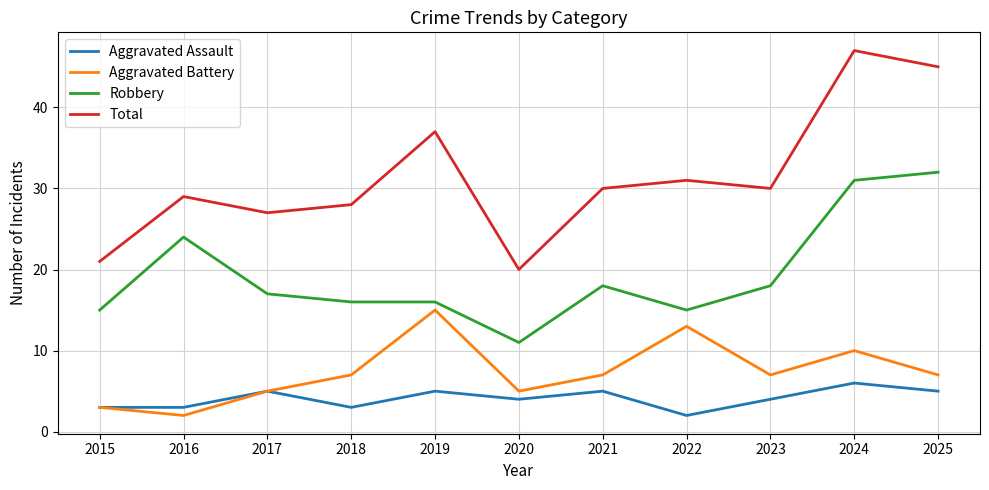

Which series has the largest total across all categories?

Total